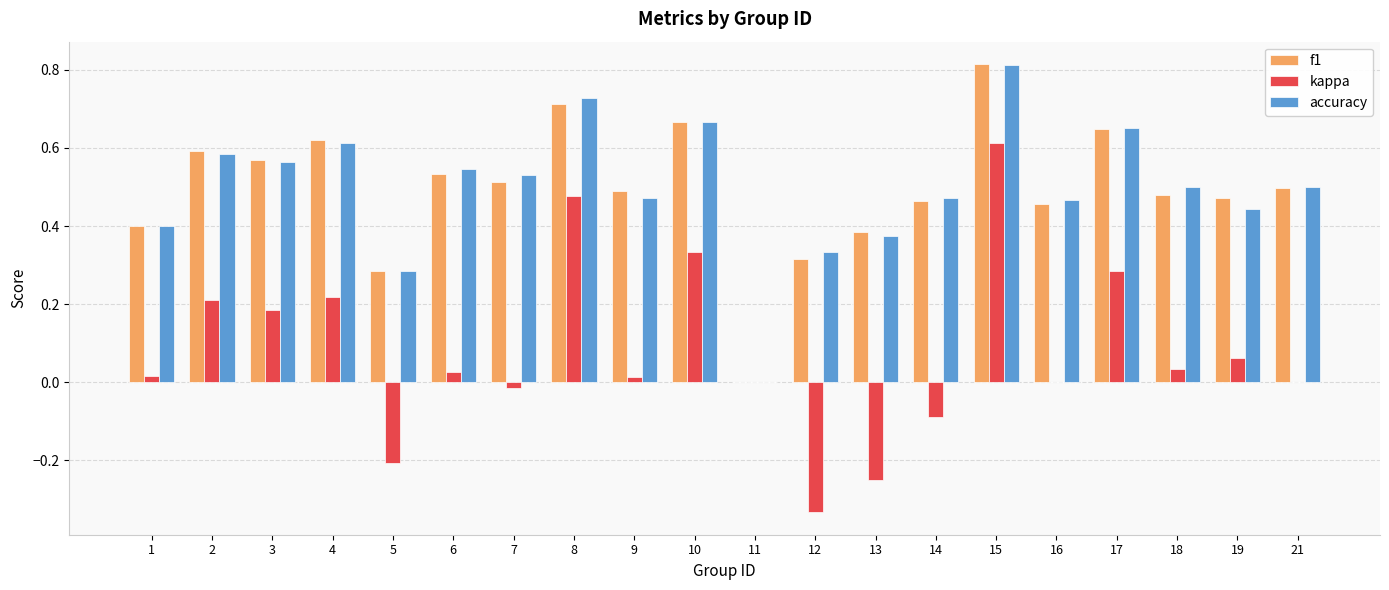

Is the value of f1 at 7 greater than the value of accuracy at 15?

No